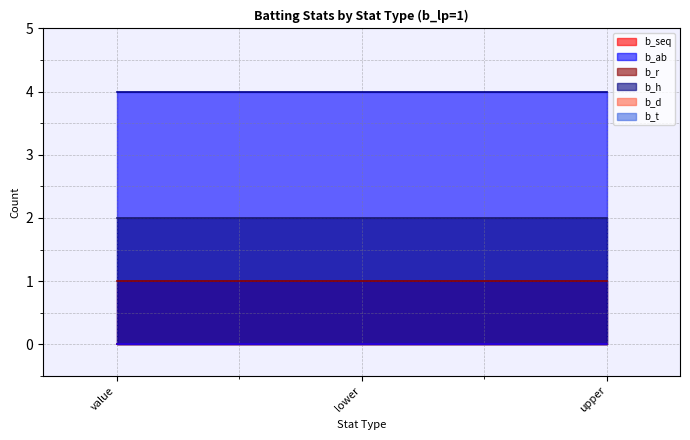

At which label does b_r reach its peak?

value